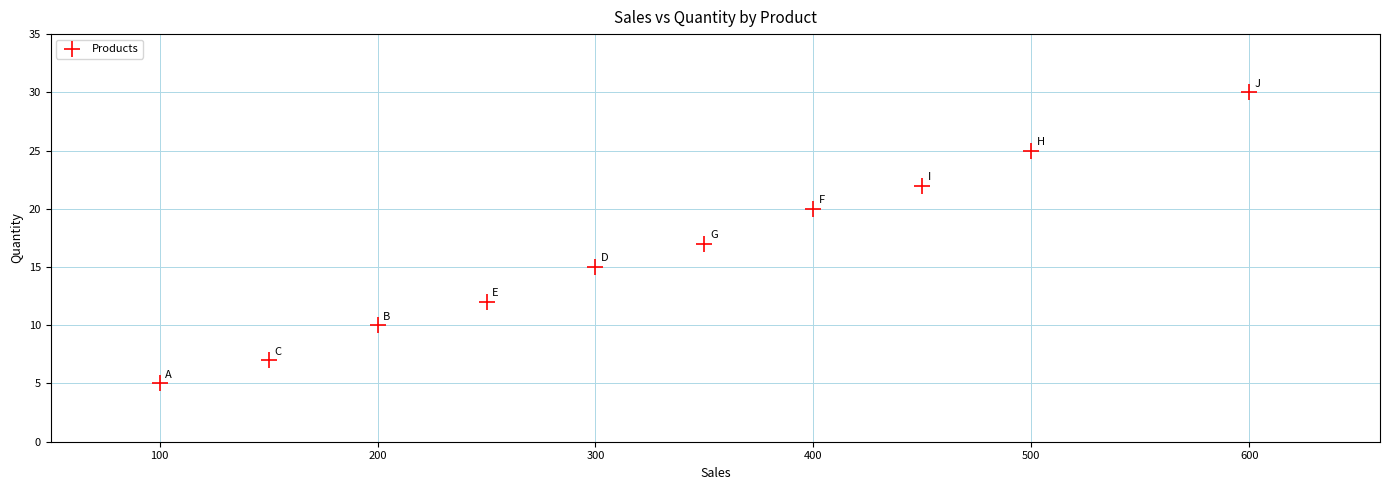

What is the average Y value?

16